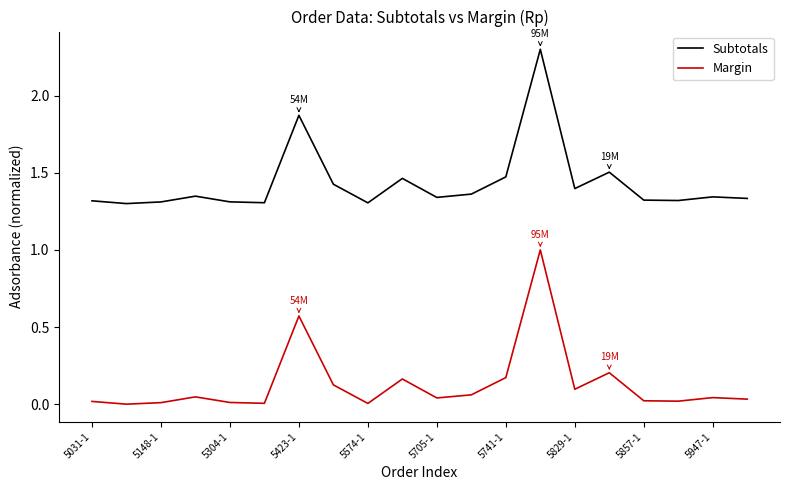

Which series has the largest total across all categories?

Subtotals